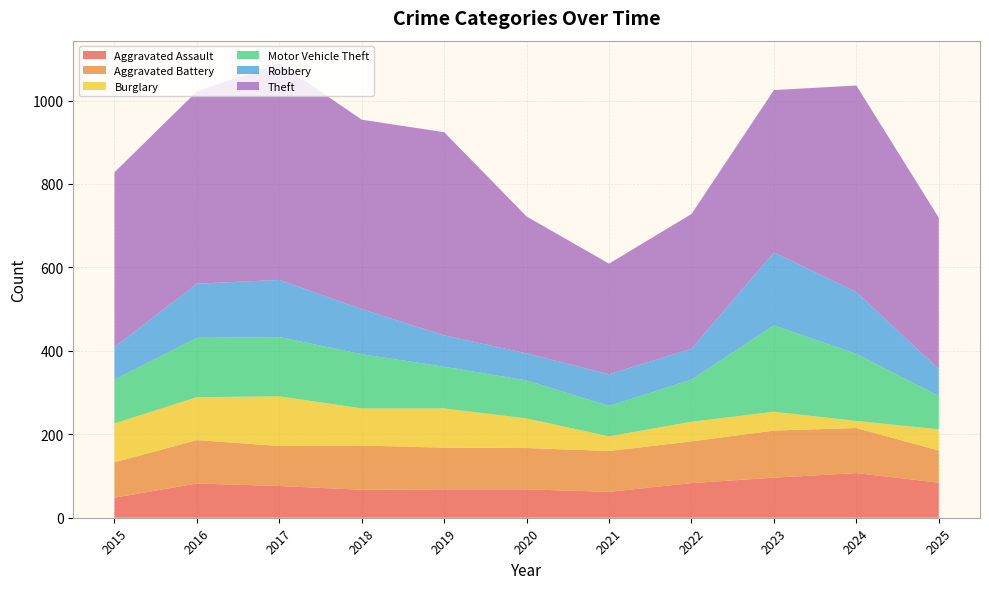

Reading left to right, transcribe all the data shown in this chart.

Aggravated Assault: 48	82	76	67	68	68	62	83	96	107	84
Aggravated Battery: 85	104	96	106	100	99	98	100	113	108	77
Burglary: 93	103	119	89	94	71	35	47	45	17	51
Motor Vehicle Theft: 105	142	142	130	100	91	73	101	207	161	80
Robbery: 78	130	137	108	75	65	76	74	175	148	64
Theft: 419	461	519	454	487	328	265	323	389	495	363